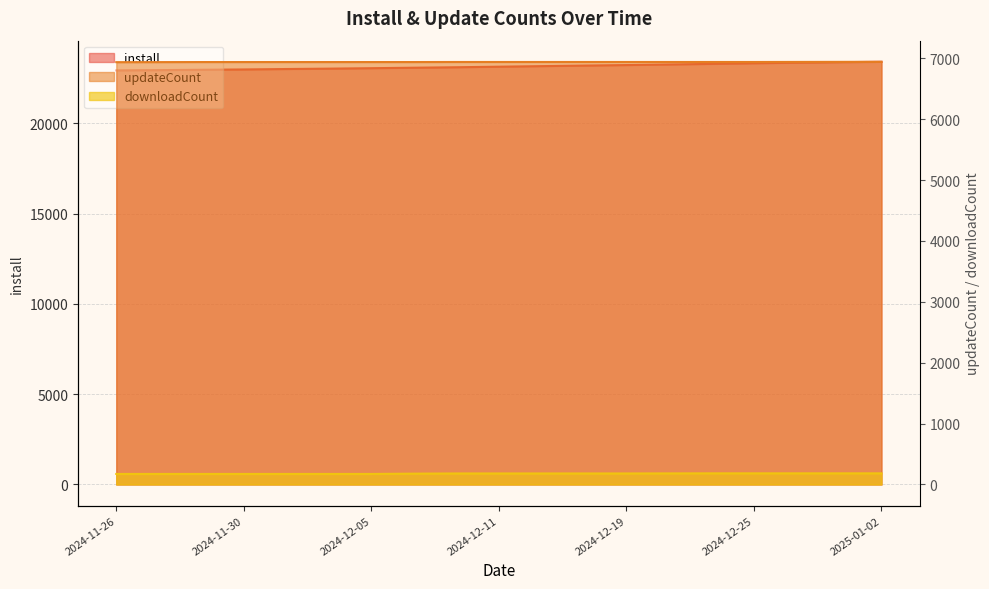

At which category is the sum across all series the highest?

2025-01-02